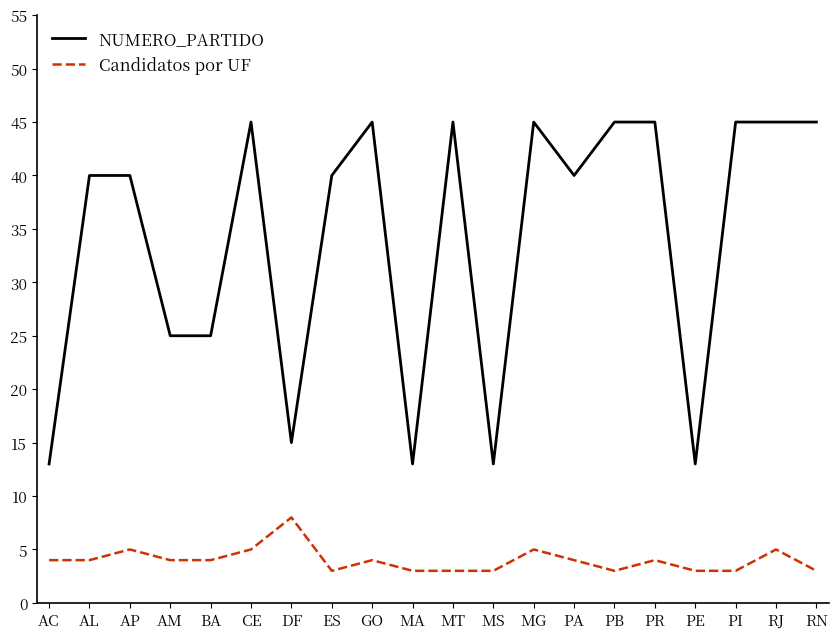

What is the difference between the maximum and minimum values in the Candidatos por UF series?

5